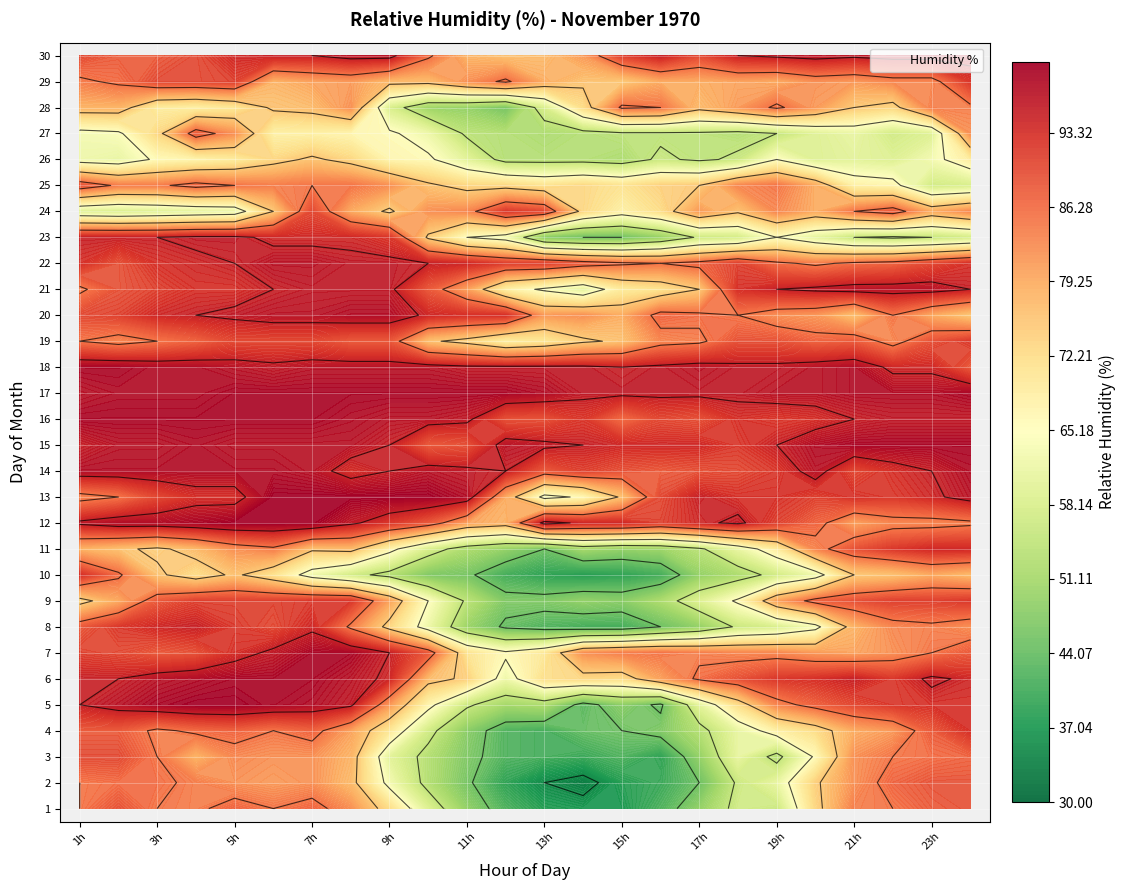

True or false: 27 has a value of 61 at 20.

True